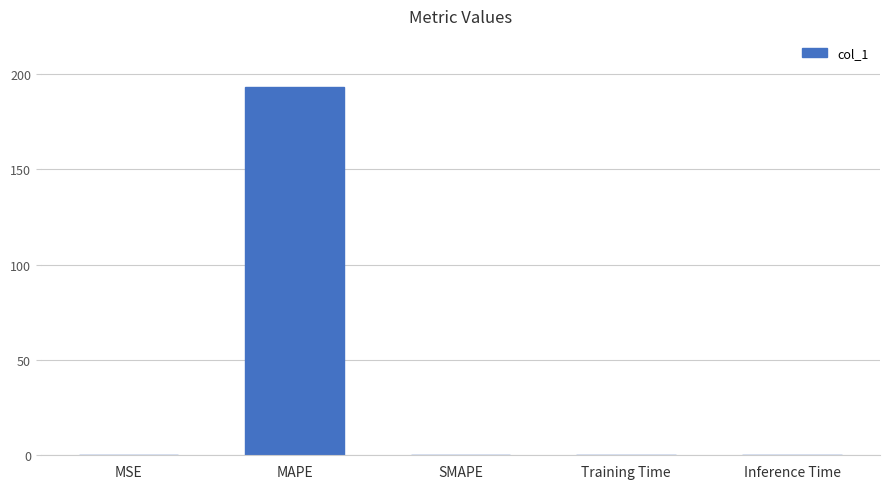

True or false: the data shows 0.0 at Inference Time.

True